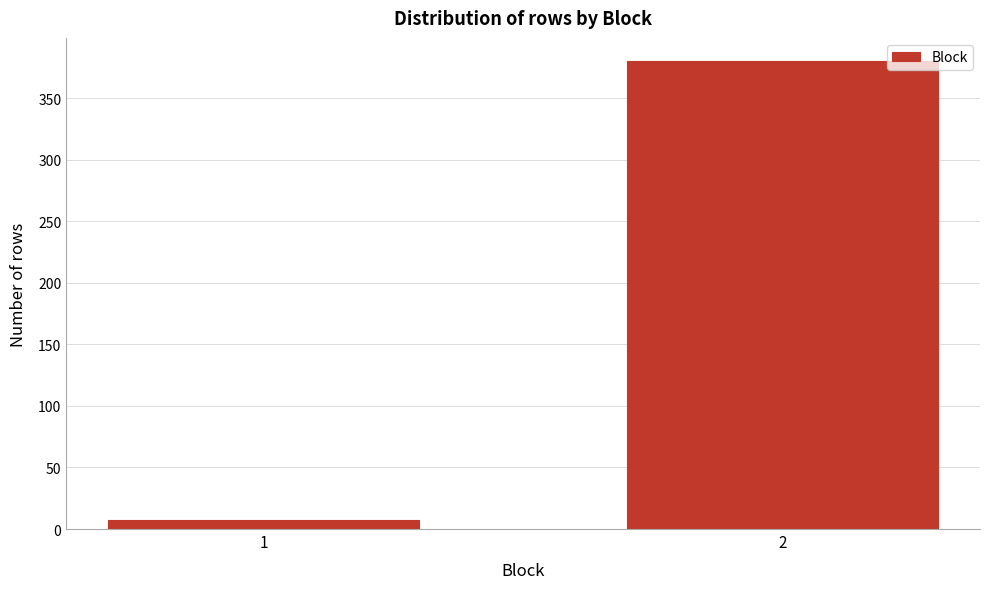

Reading right to left, extract all data points from this chart.

2=380	1=7